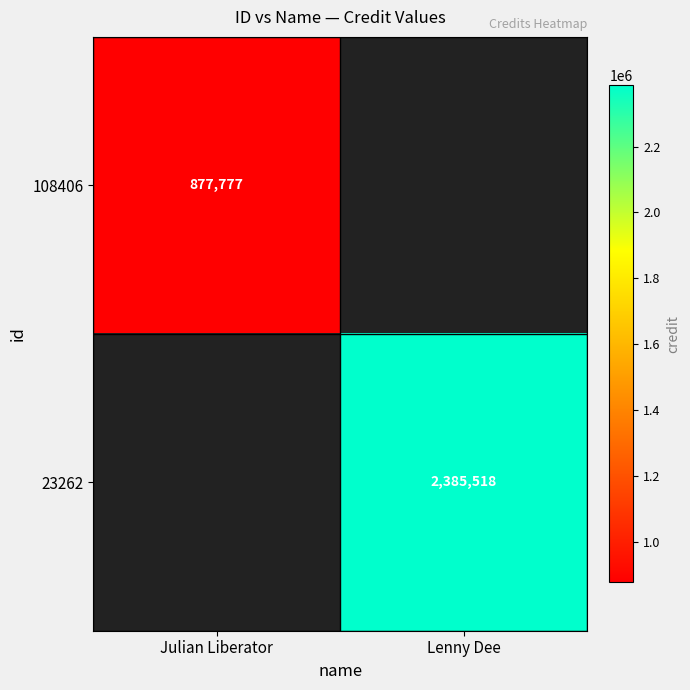

Which category has the lowest value across all series?

Julian Liberator